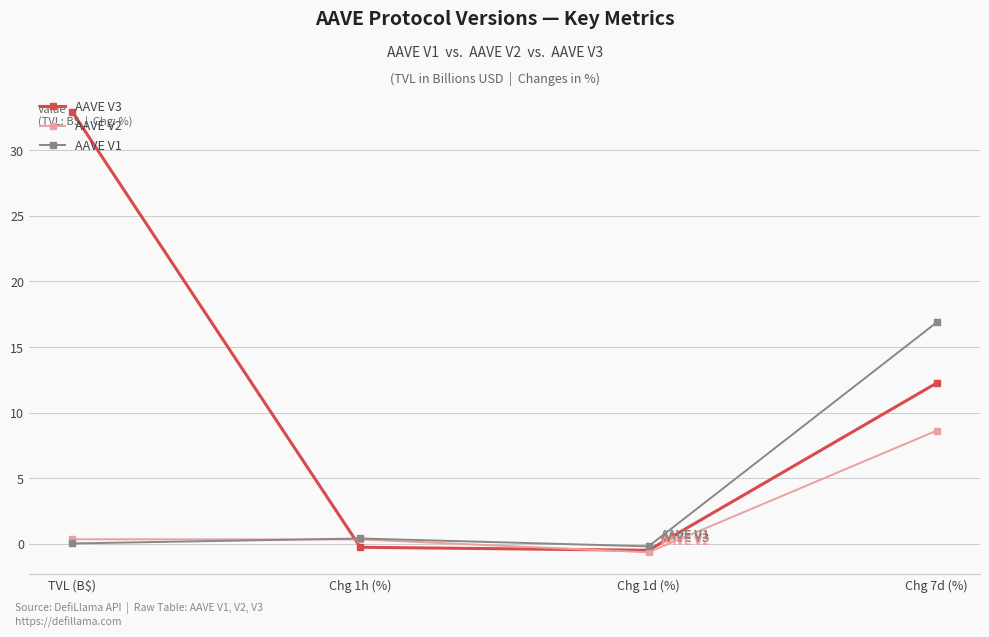

What is the sum of all AAVE V2 values?

8.6